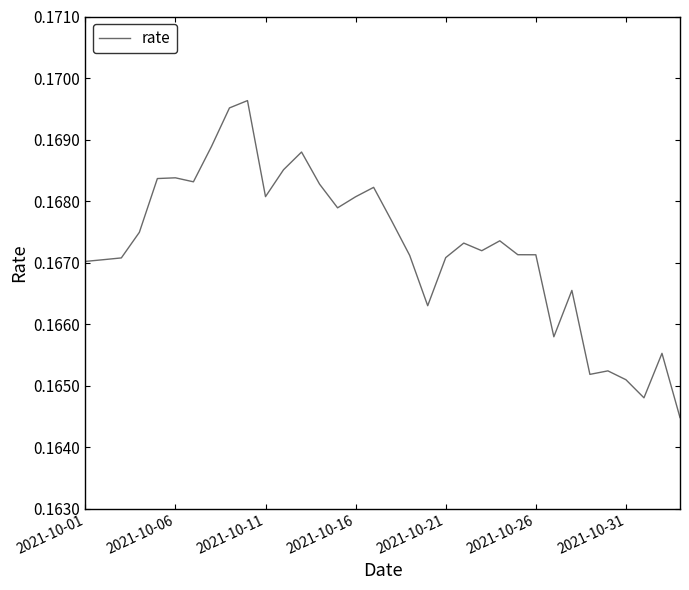

At which category does the chart reach its peak across all series?

9